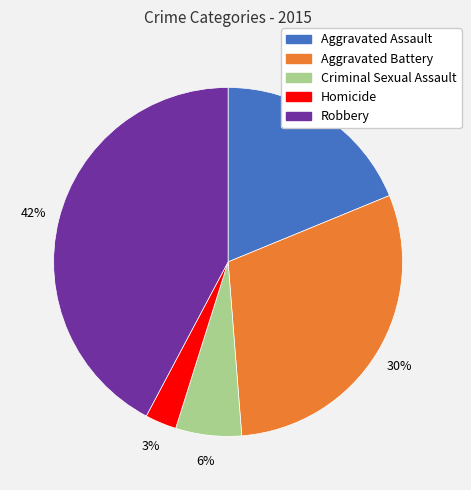

To the nearest percent, what percentage of the pie is Aggravated Battery?

30%